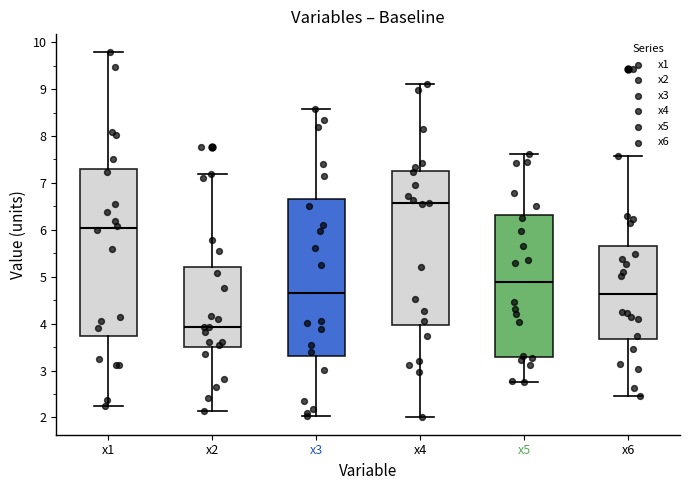

Reading left to right, read every box against the y-axis: the position of its median line, the range the box covers, and the ends of its whiskers. The values are not printed on the chart, so give them approximately, as read against the axis.

x1: median 6.0, box 3.7 to 7.3, whiskers 2.2 to 9.8
x2: median 3.9, box 3.5 to 5.2, whiskers 2.1 to 7.2
x3: median 4.7, box 3.3 to 6.7, whiskers 2.0 to 8.6
x4: median 6.6, box 4.0 to 7.3, whiskers 2.0 to 9.1
x5: median 4.9, box 3.3 to 6.3, whiskers 2.8 to 7.6
x6: median 4.6, box 3.7 to 5.7, whiskers 2.5 to 7.6